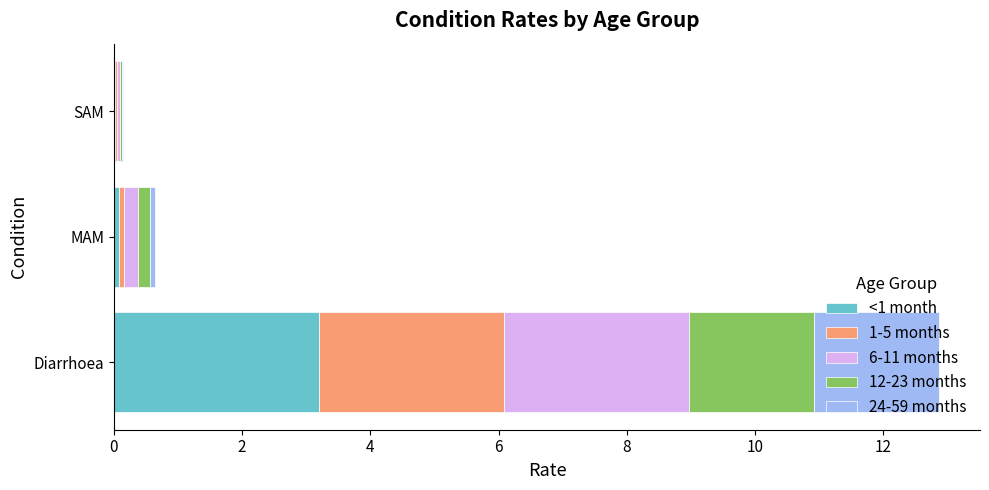

Which category has the highest value in the <1 month series?

Diarrhoea